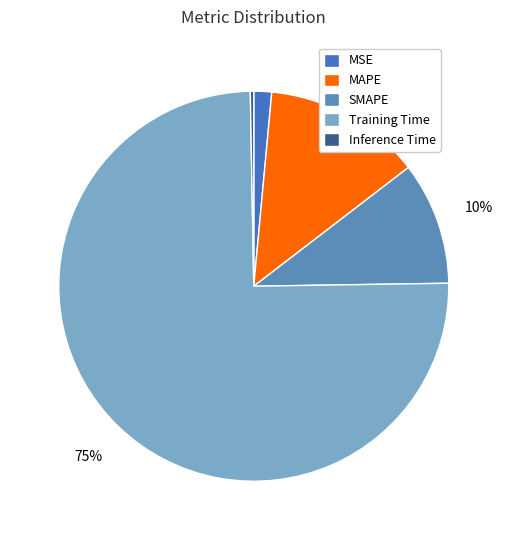

Is the sum of Inference Time and SMAPE greater than half?

No